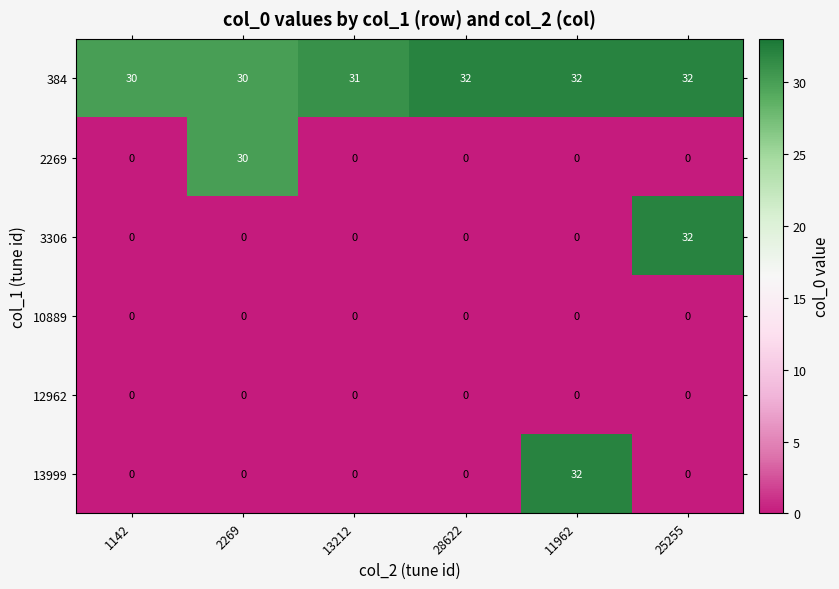

Between 13212 and 25255, which series saw the biggest shift?

3306